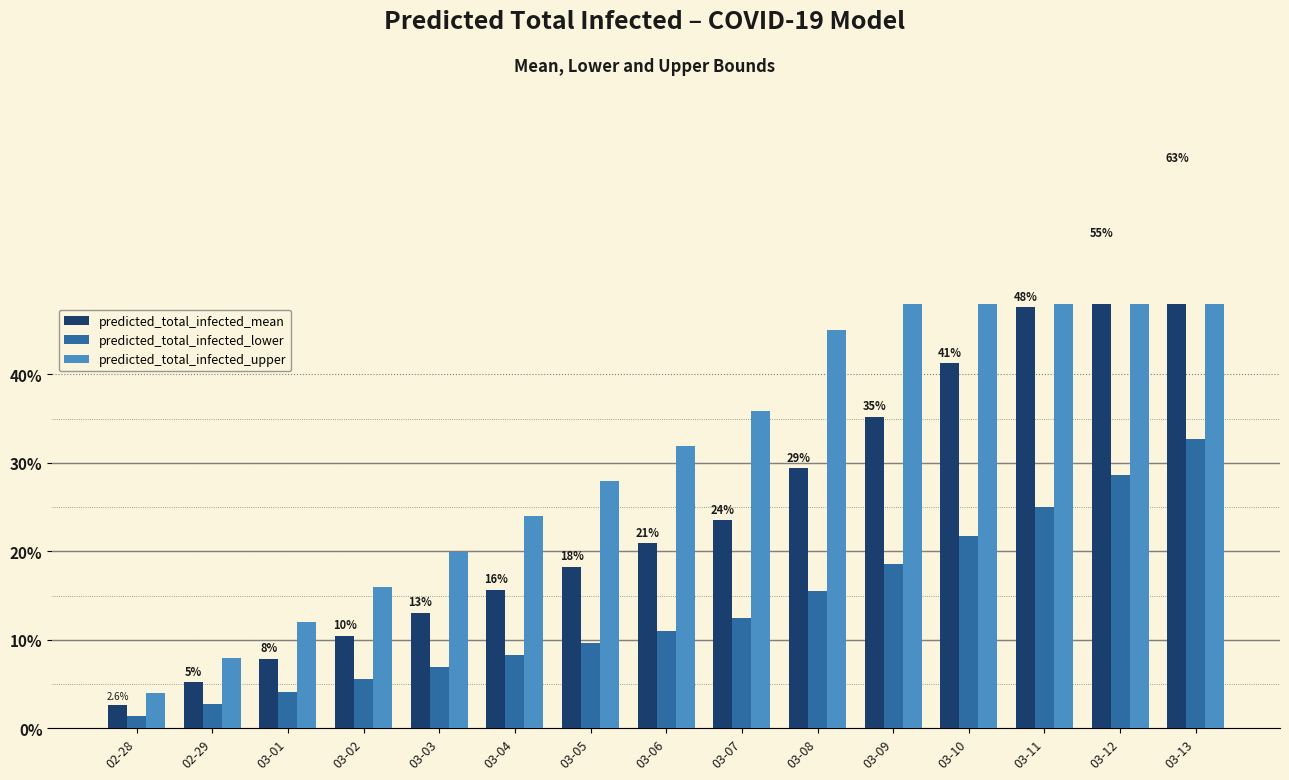

Reading left to right, list all the values displayed in this chart.

predicted_total_infected_mean: 2.6	5.2	7.8	10.4	13.1	15.7	18.3	20.9	23.5	29.4	35.2	41.2	47.6	54.8	63.3
predicted_total_infected_lower: 1.4	2.8	4.1	5.5	6.9	8.3	9.6	11.0	12.4	15.5	18.6	21.8	25.1	28.7	32.8
predicted_total_infected_upper: 4.0	8.0	12.0	16.0	19.9	23.9	27.9	31.9	35.9	45.0	54.0	63.4	73.8	85.7	100.0